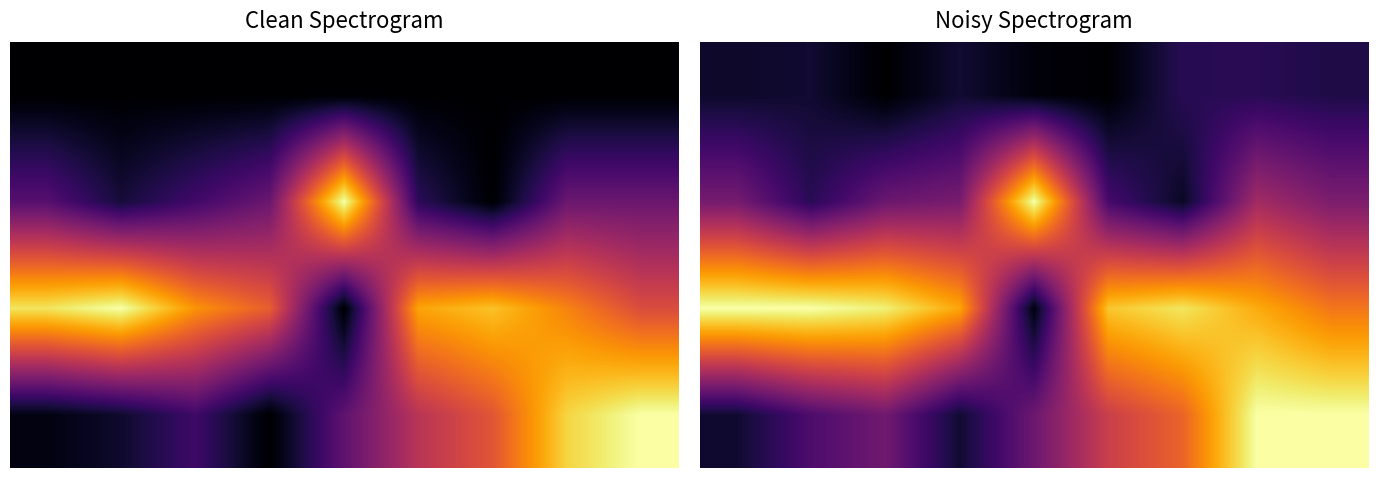

What is the minimum value shown in the chart?

0.1